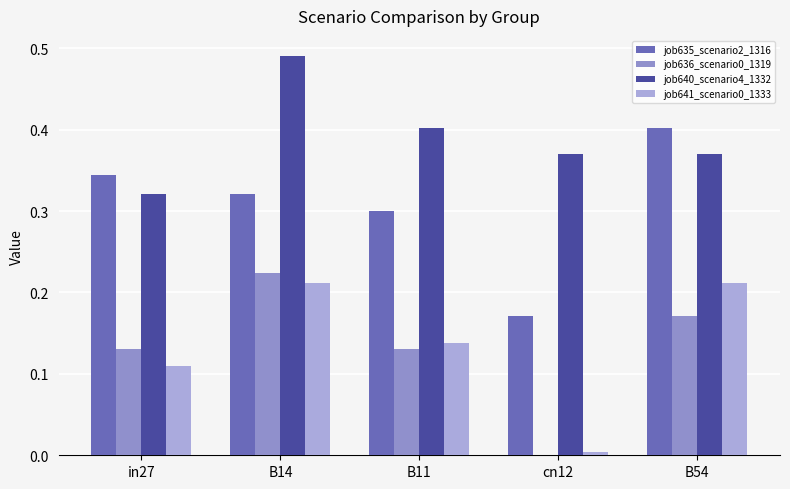

True or false: job636_scenario0_1319 has a value of 0.1 at B54.

False